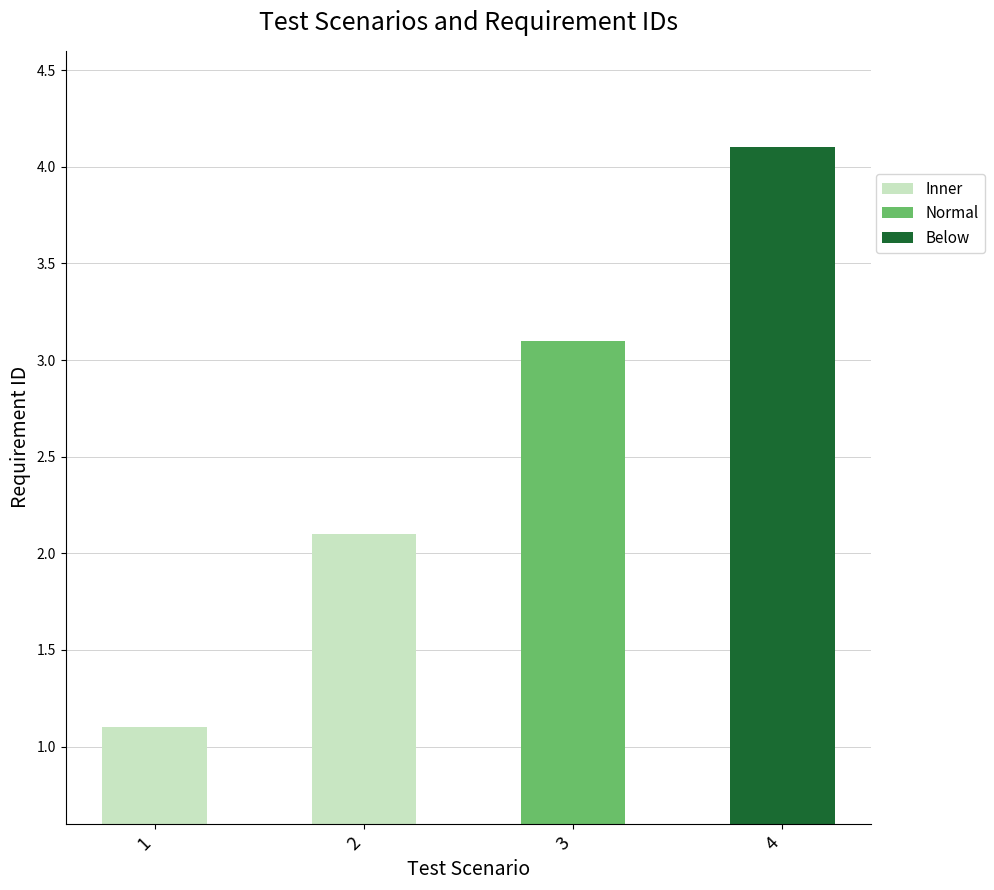

Reading right to left, transcribe all the data shown in this chart.

4.1	3.1	2.1	1.1